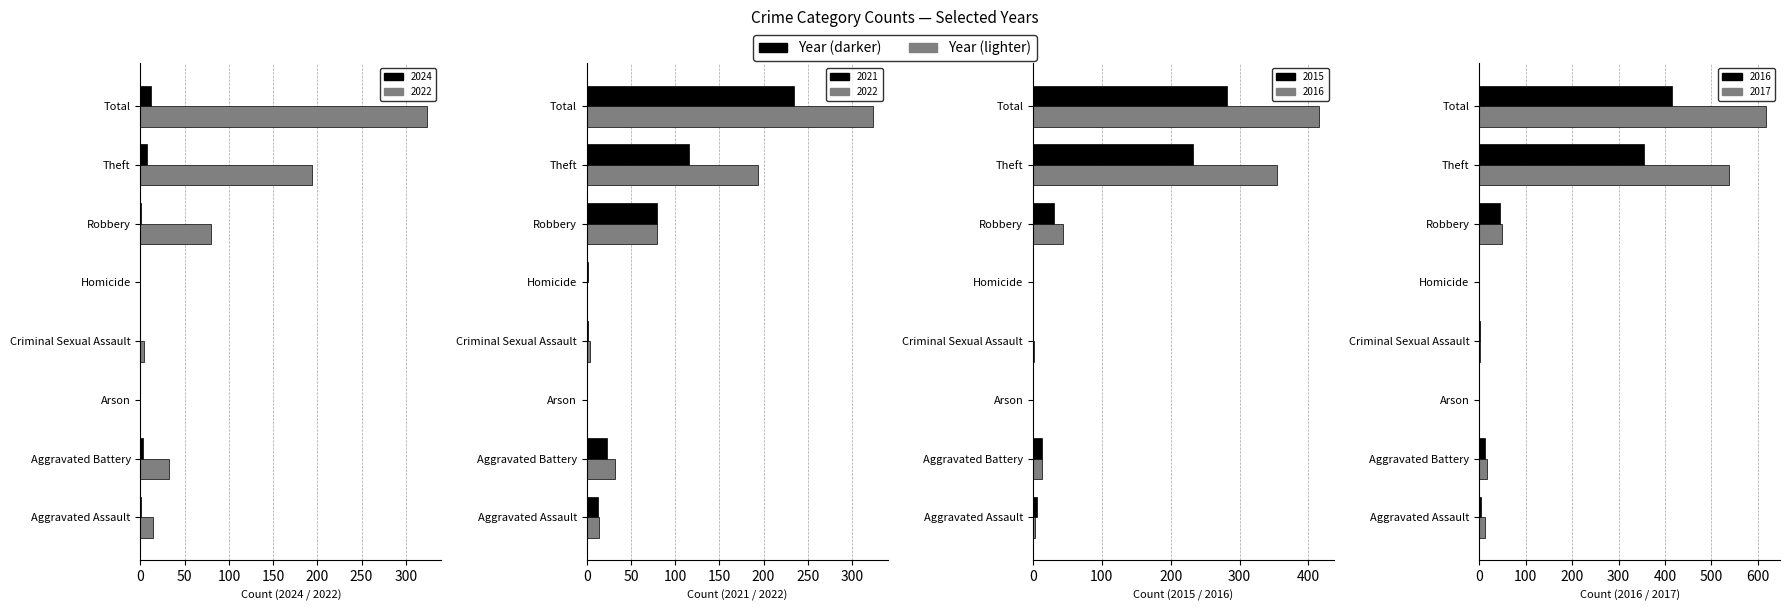

Does the chart contain stacked bars?

No